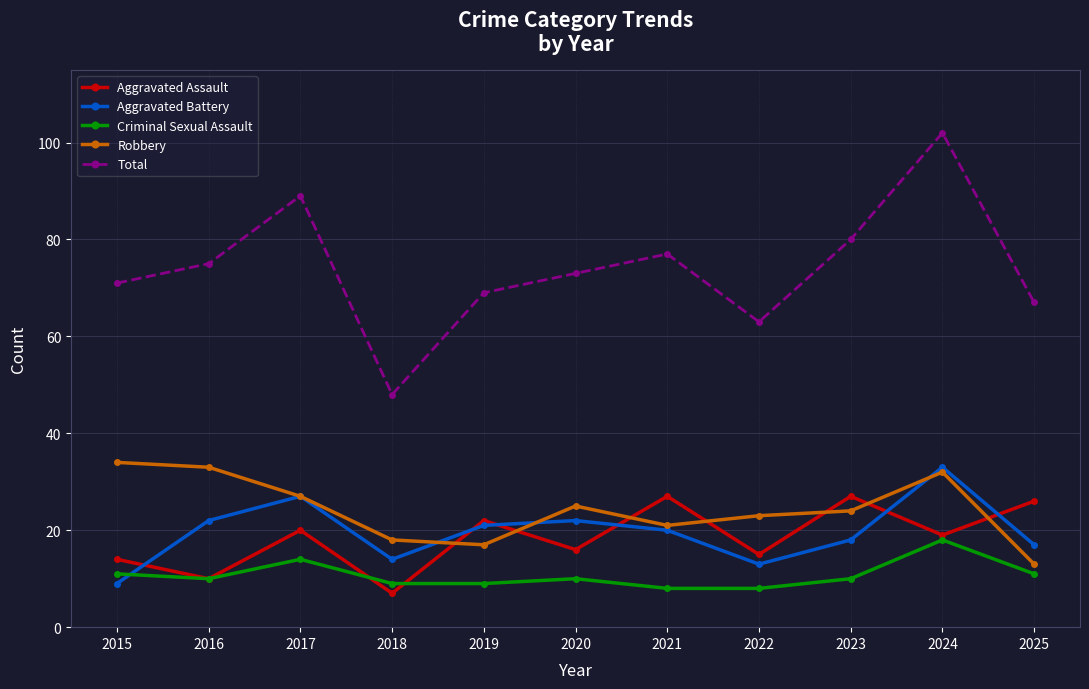

Which series has the largest total across all categories?

Total